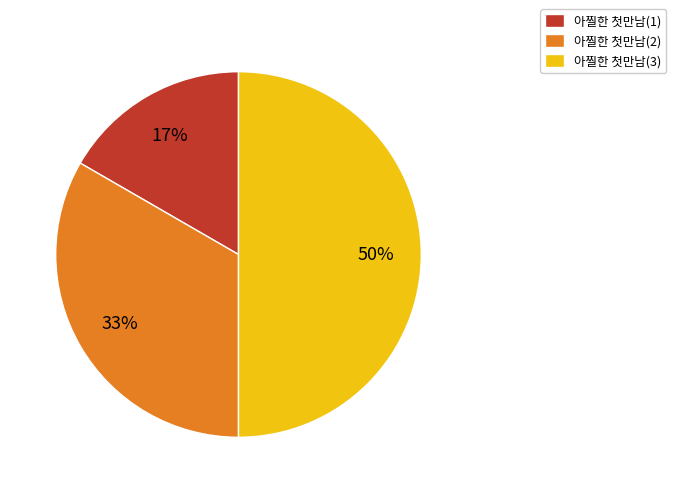

How many segments does this pie chart have?

3